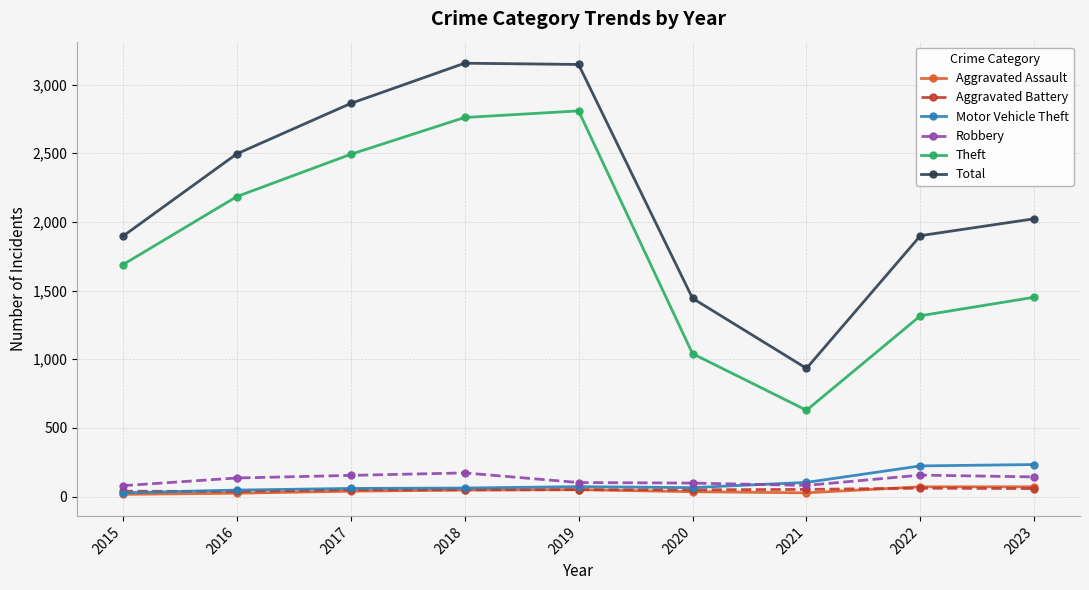

How many values in the Aggravated Battery series are below 50?

2